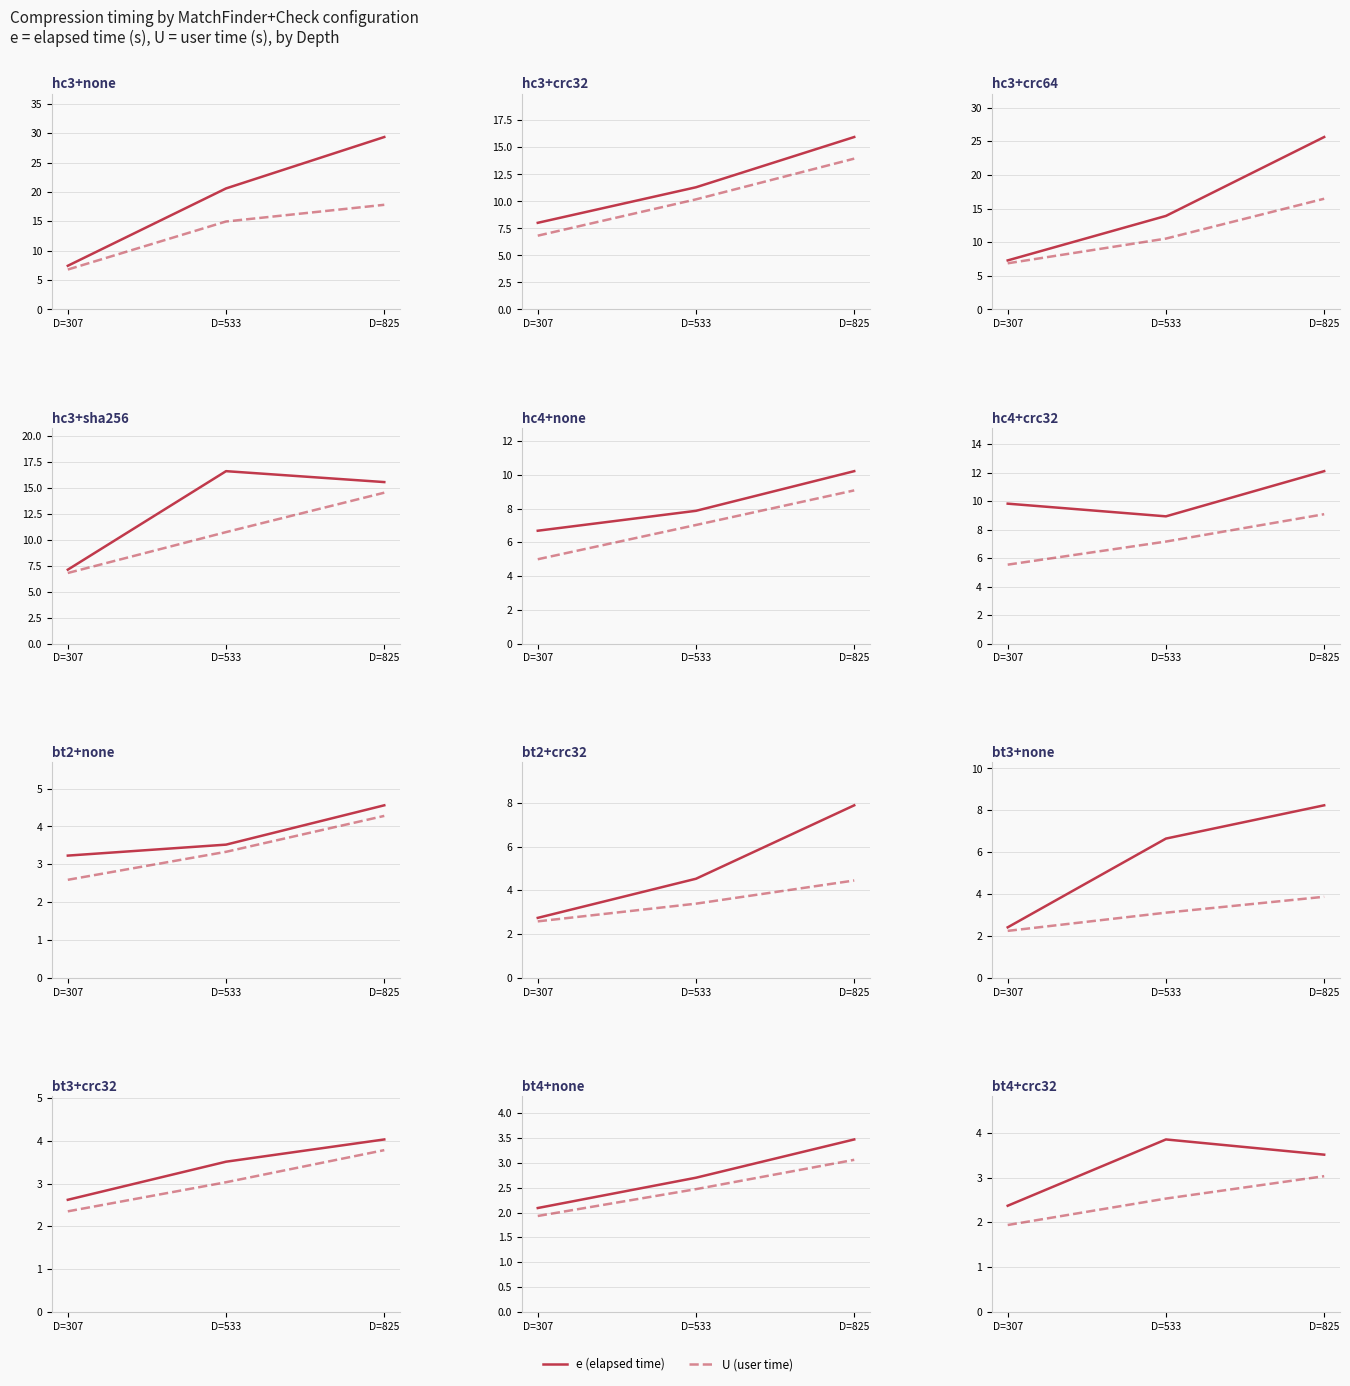

Which series has the largest range (max minus min)?

e (total time)